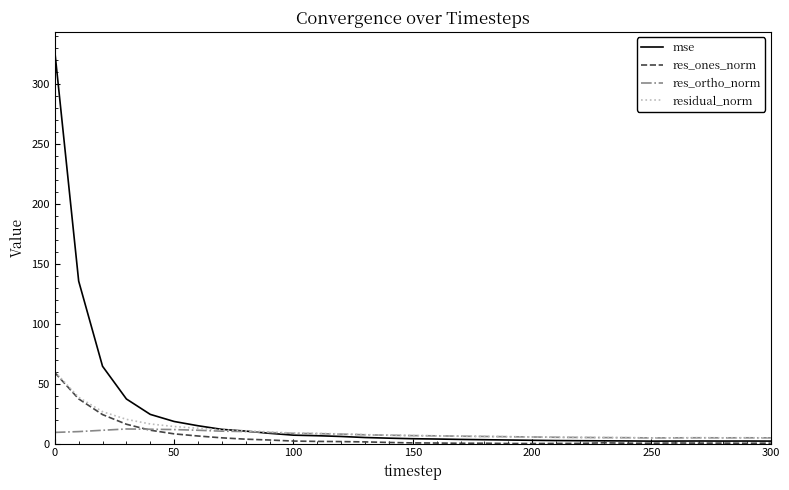

What is the difference between the maximum and minimum values in the residual_norm series?

55.3